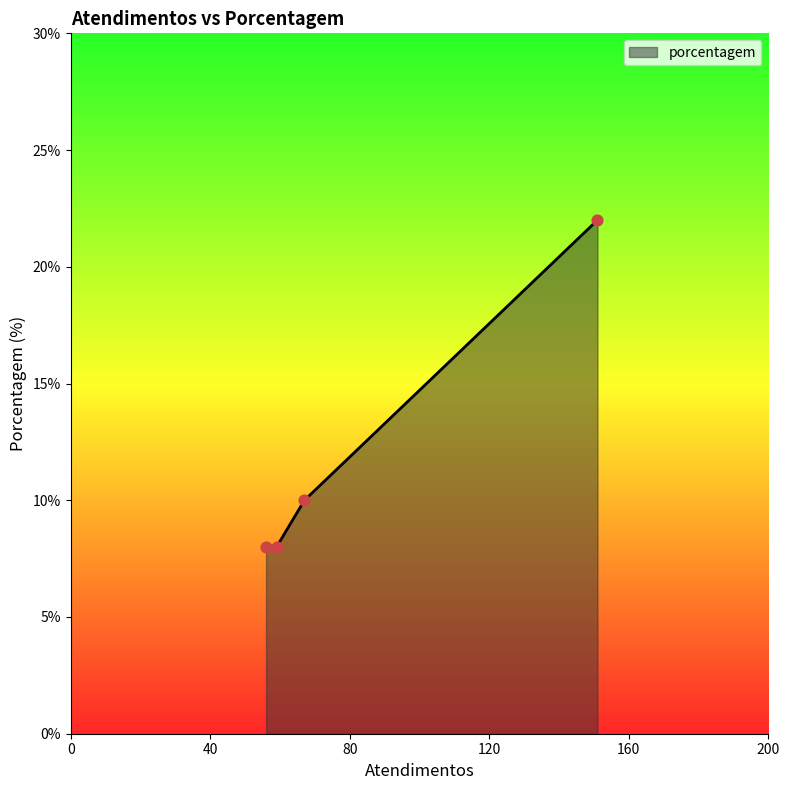

What is the minimum value for porcentagem?

8.0